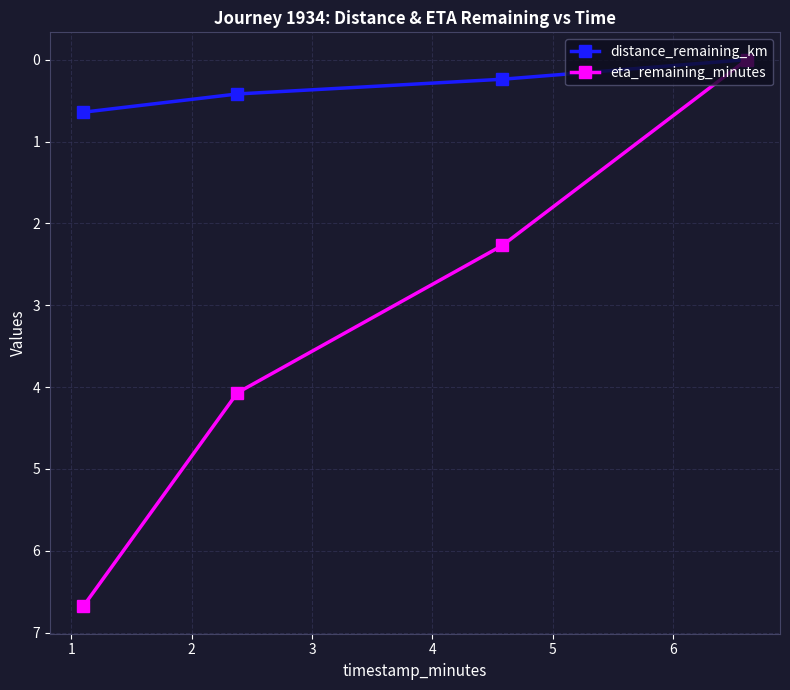

What is the value of the distance_remaining_km point at the 3rd from the left?

0.2